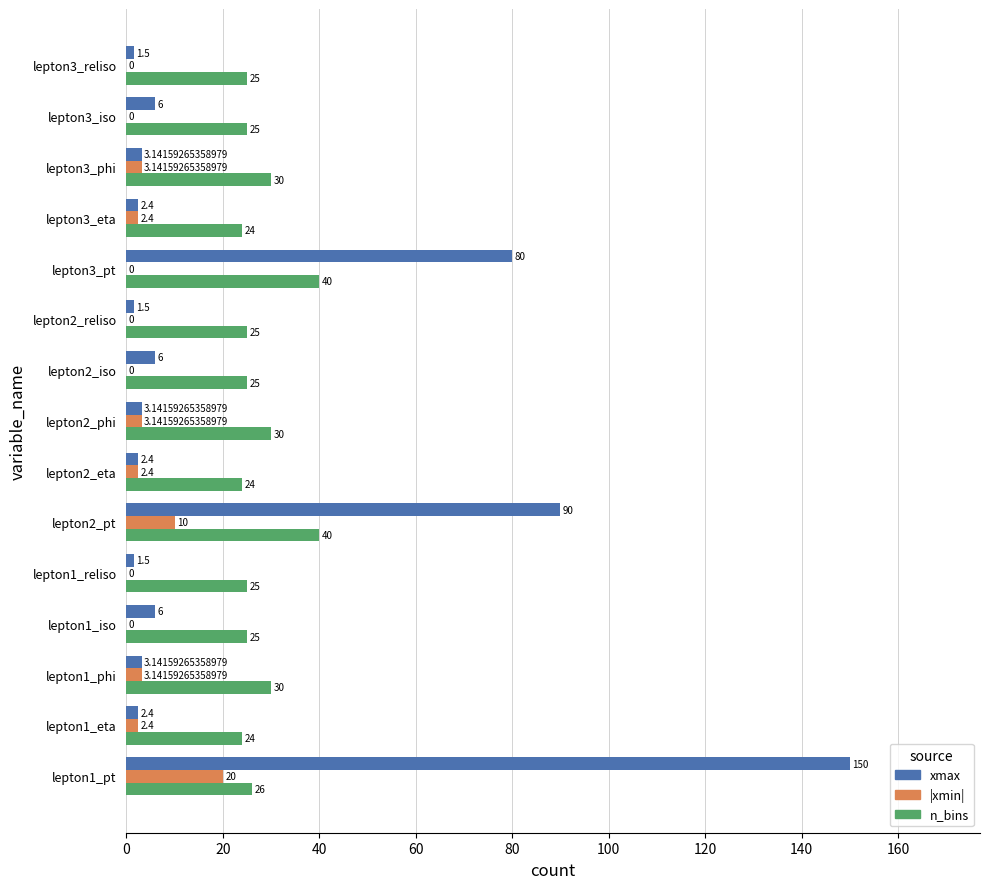

Which series changed the most between lepton2_eta and lepton2_phi?

n_bins